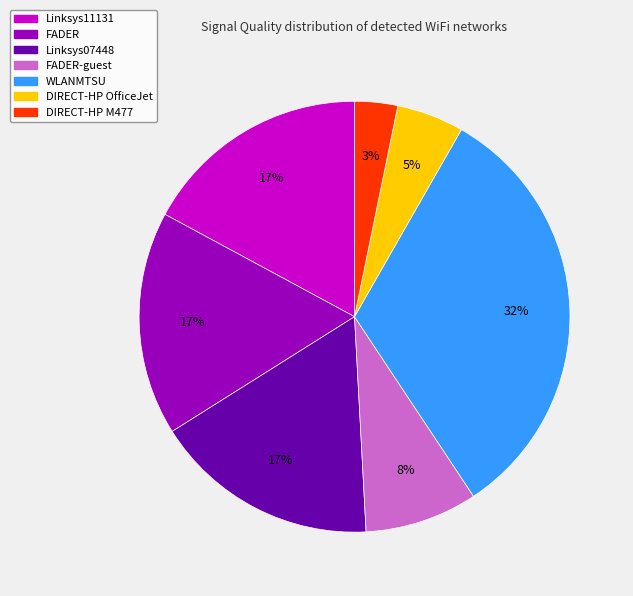

To the nearest percent, what is the difference between the largest and smallest slice percentages?

29%